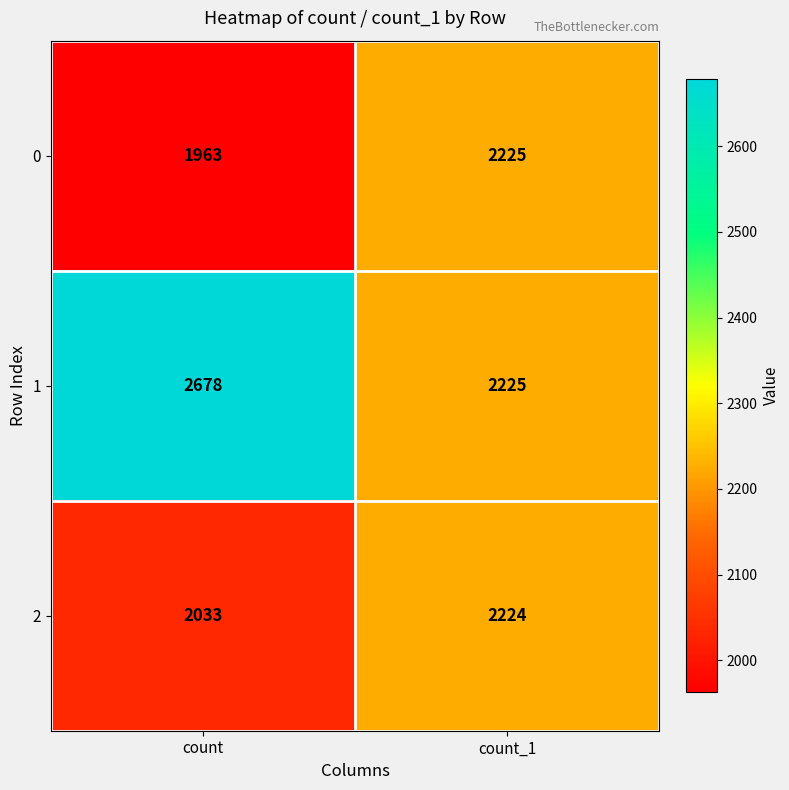

At how many categories does at least one series exceed 2353?

1